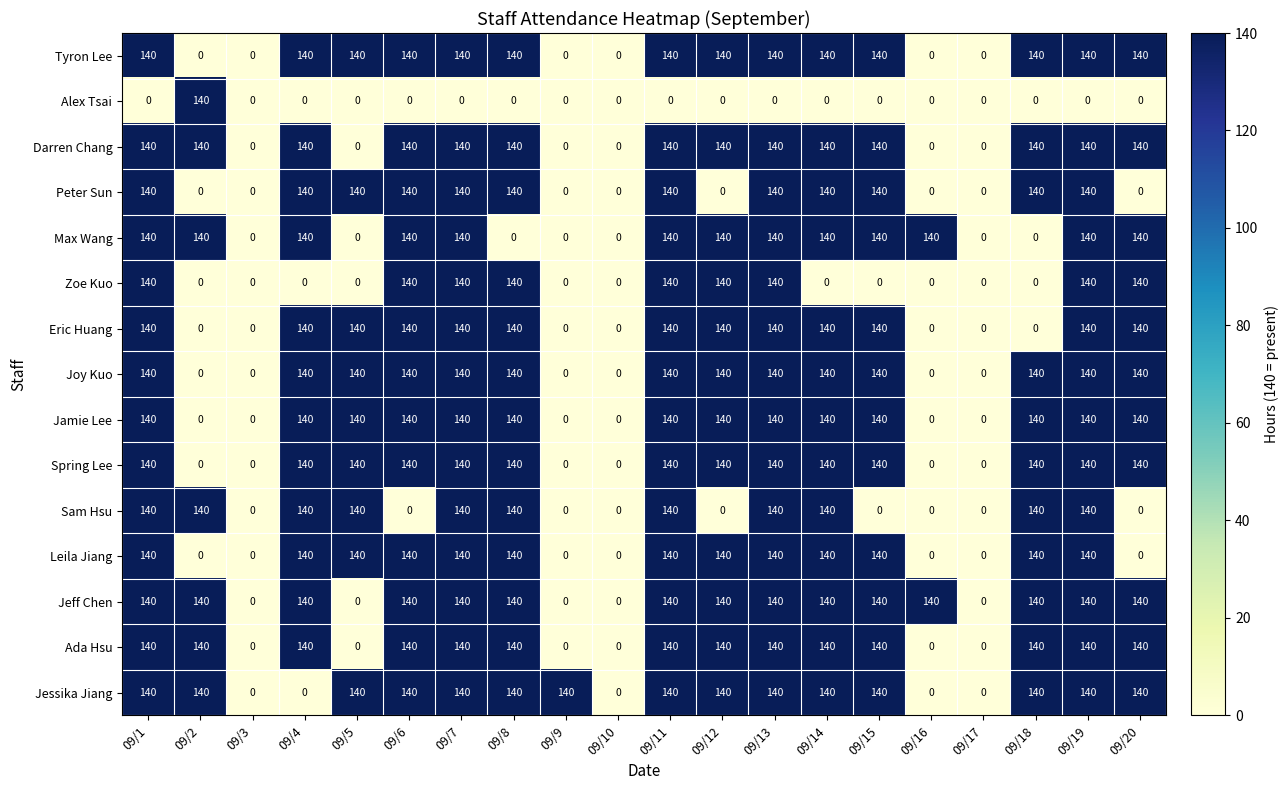

True or false: Jamie Lee has a value of 140 at 09/18.

True